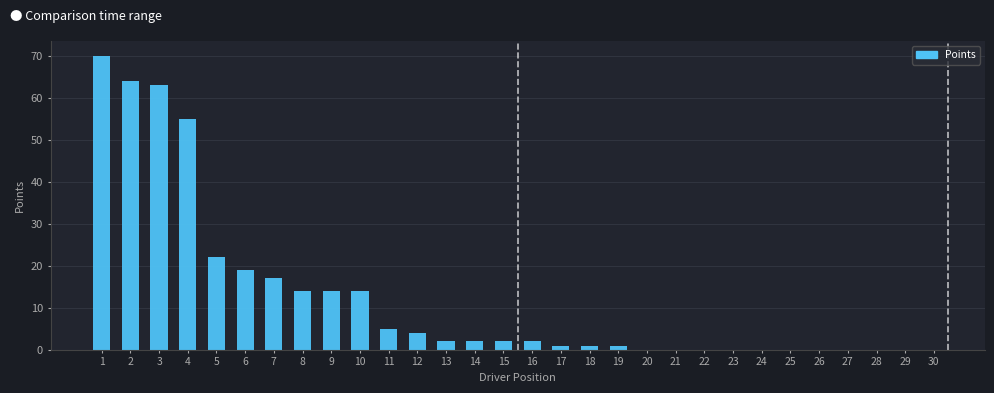

Reading left to right, extract all data points from this chart.

1=70	2=64	3=63	4=55	5=22	6=19	7=17	8=14	9=14	10=14	11=5	12=4	13=2	14=2	15=2	16=2	17=1	18=1	19=1	20=0	21=0	22=0	23=0	24=0	25=0	26=0	27=0	28=0	29=0	30=0